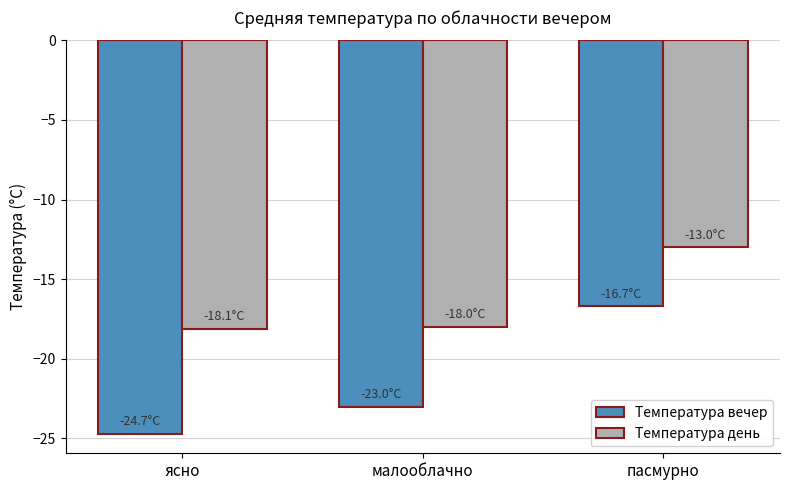

True or false: Температура вечер has a value of -10.8 at пасмурно.

False